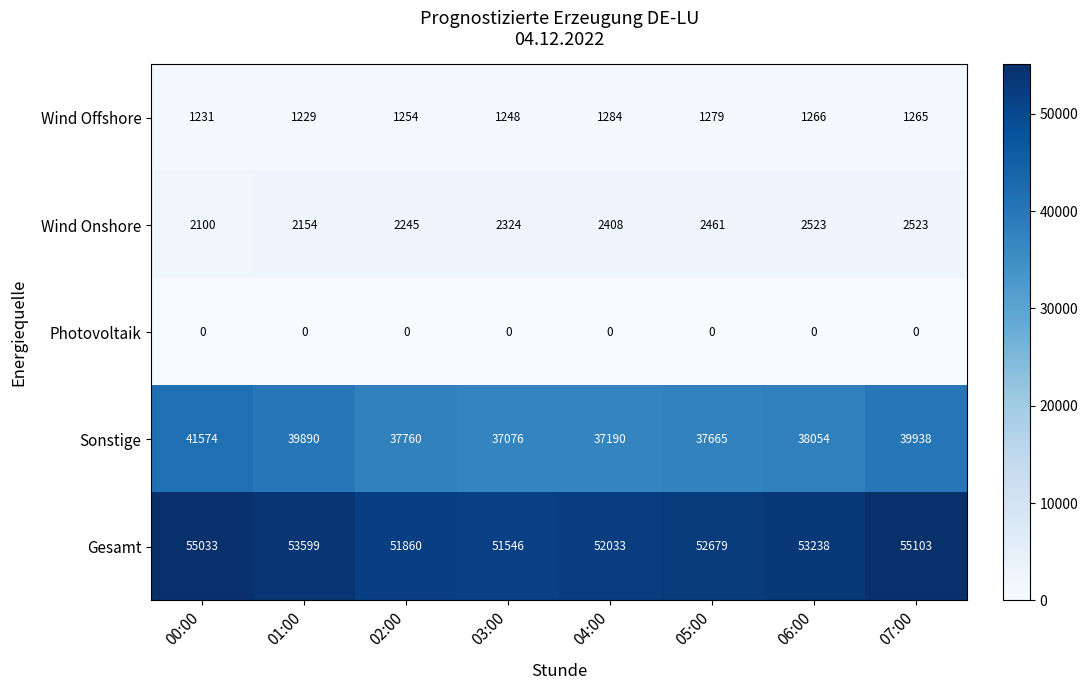

Where is Wind Offshore nearest to the value 1256?

02:00